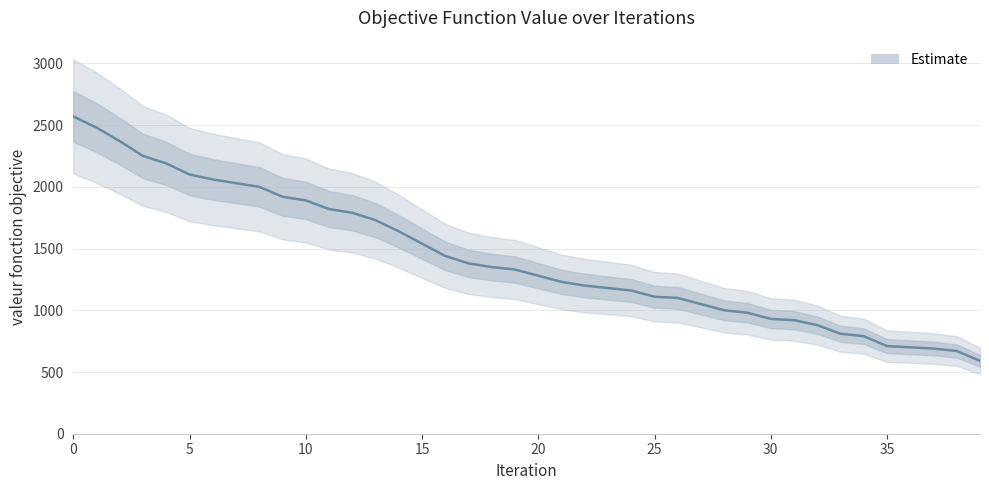

True or false: the data shows 1870 at 17.

False